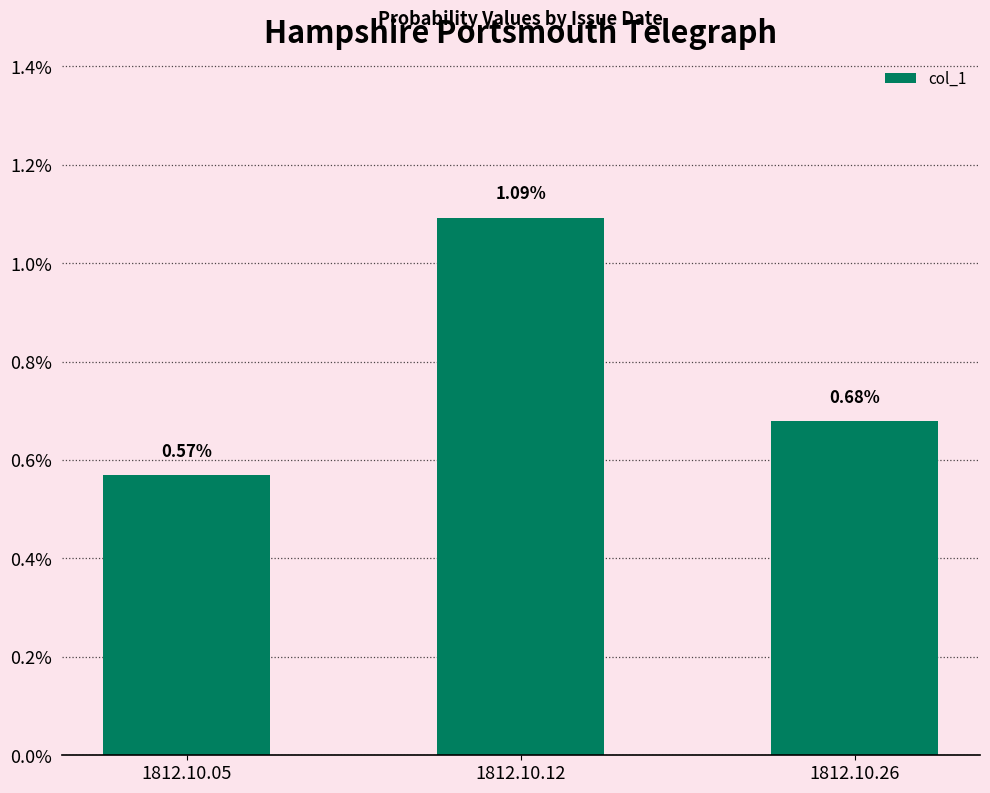

Are the bars horizontal?

No